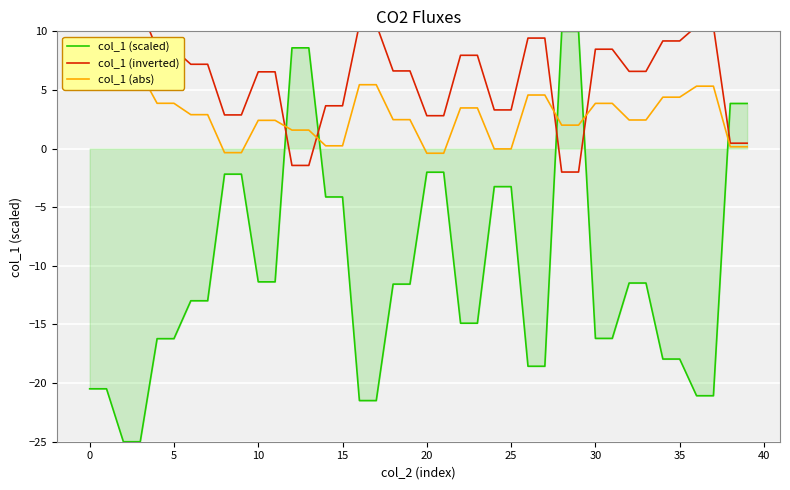

What are all the series names shown in the legend?

col_1 (scaled), col_1 (inverted), col_1 (abs)